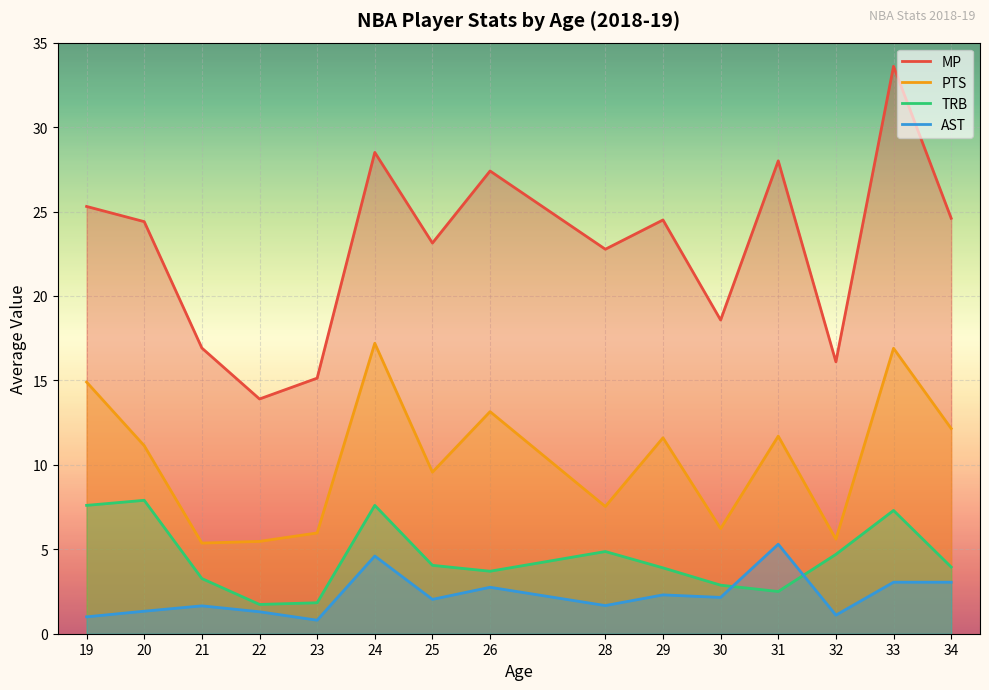

What is the difference between the maximum and minimum values in the PTS series?

11.8